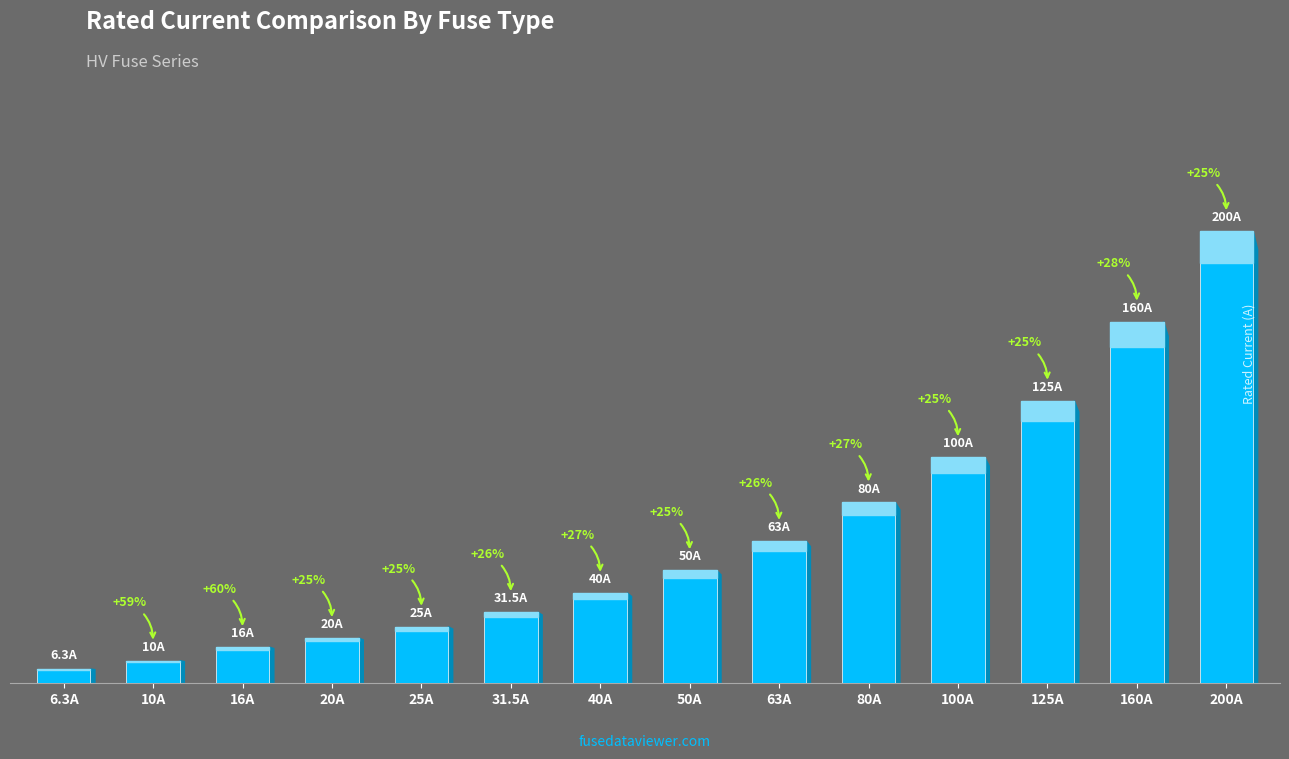

What is the average value?

66.2